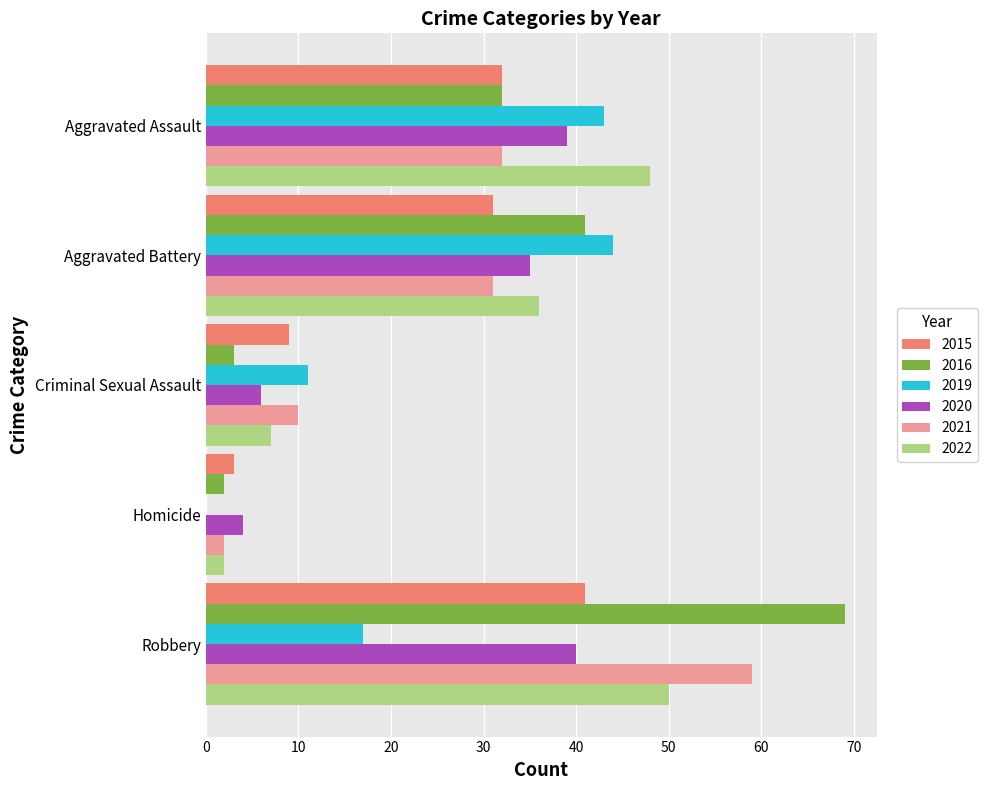

What is the total value across all series at Robbery?

276